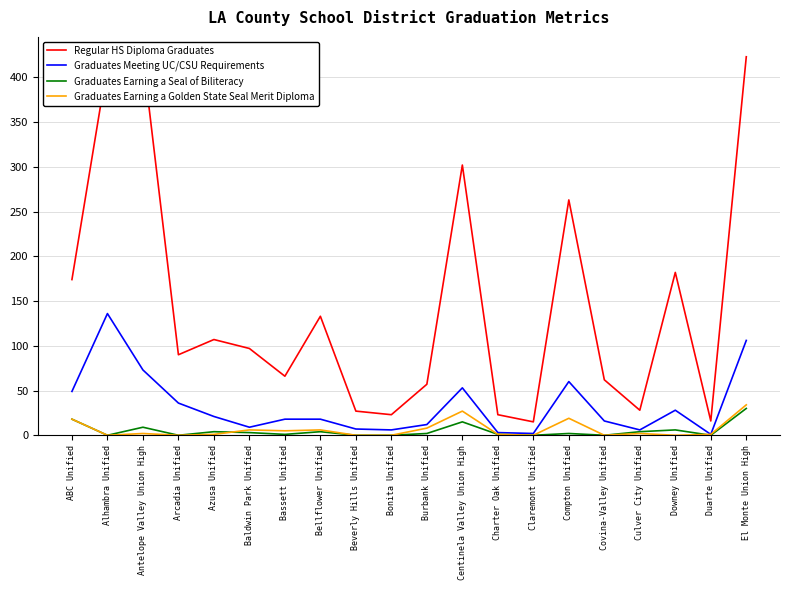

True or false: Graduates Meeting UC/CSU Requirements has more than 0 interior local peaks.

True